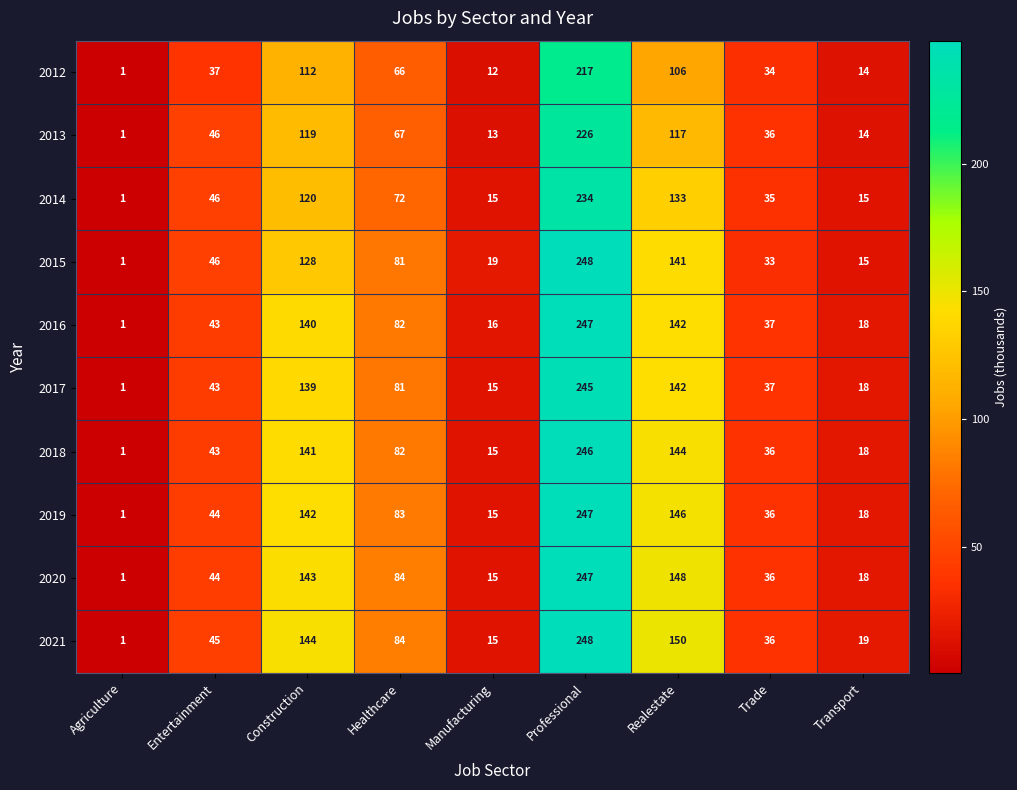

What is the sum of the 2019 values at Professional and Realestate?

393